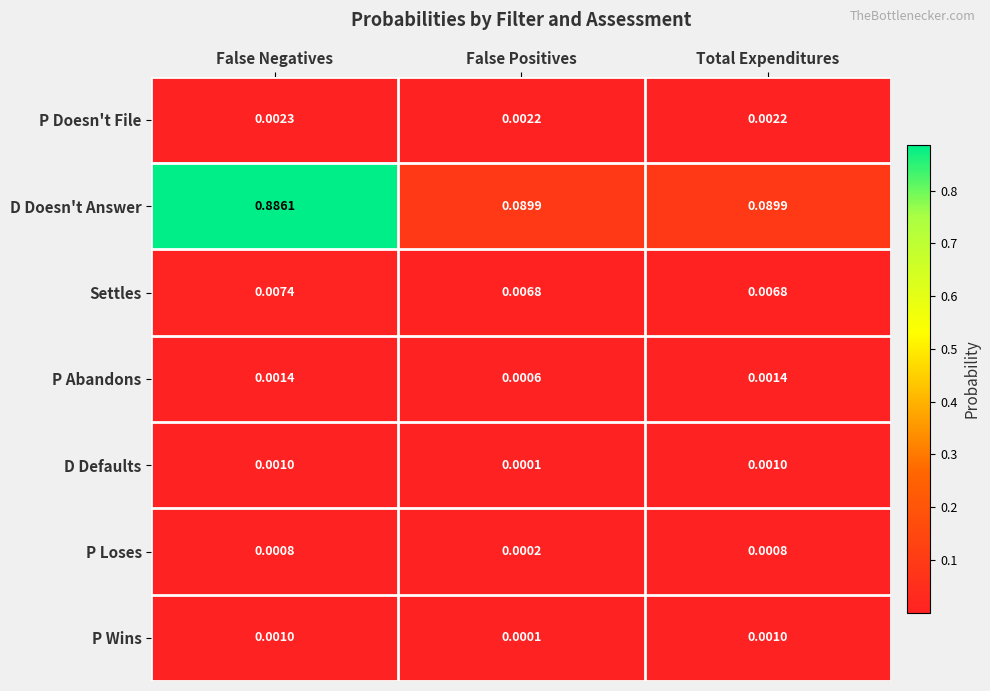

Where is D Defaults nearest to the value 0?

False Positives